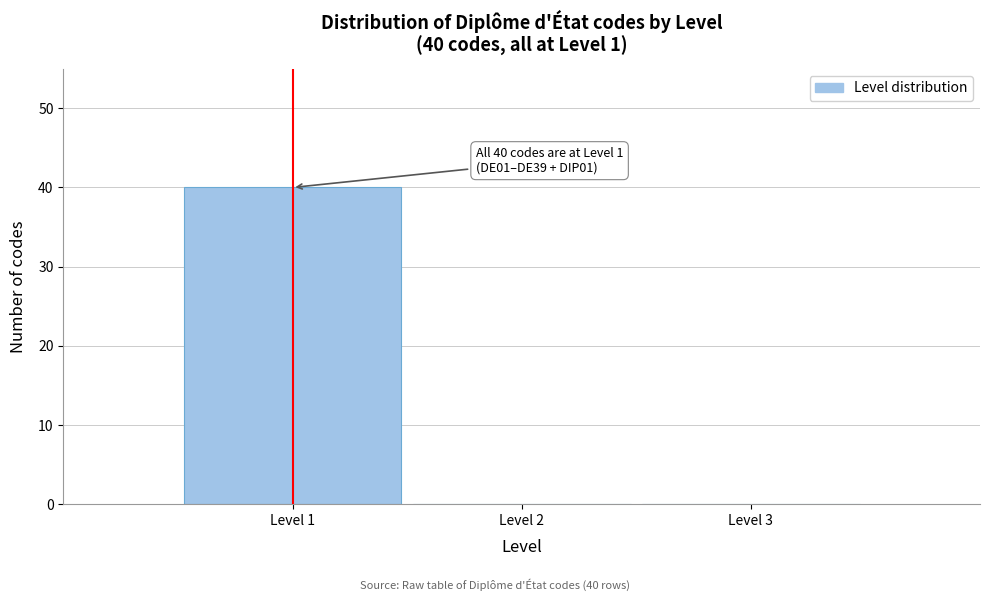

Reading left to right, what are all the values shown in this chart?

Level 1=40	Level 2=0	Level 3=0